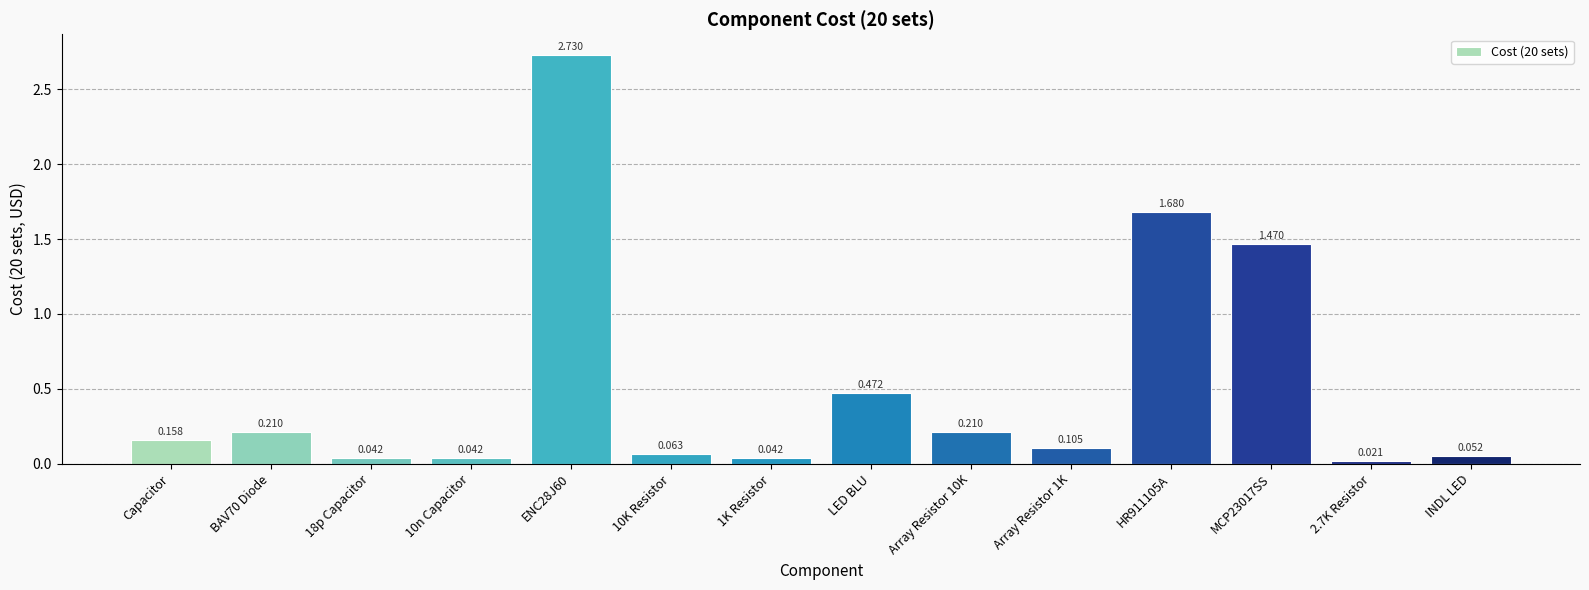

The value at 18p Capacitor is 0.0. True or false?

True